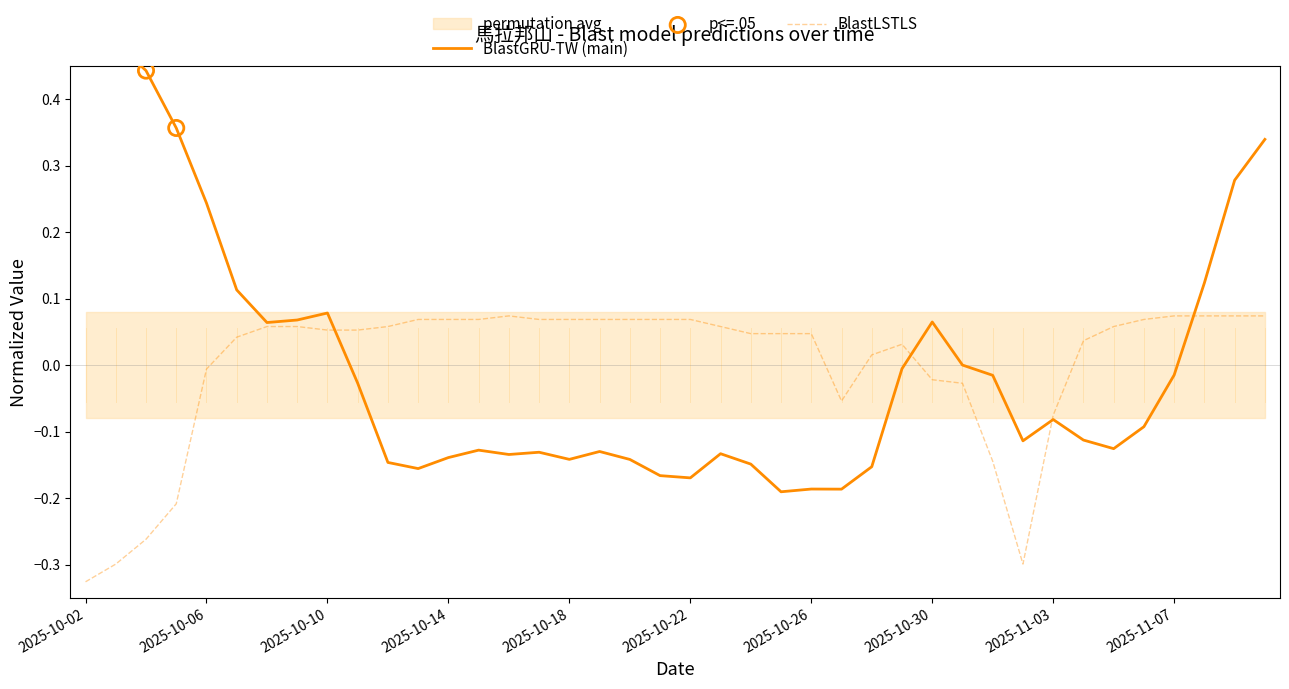

Which category has the lowest value in the BlastLSTLS series?

2025-10-02